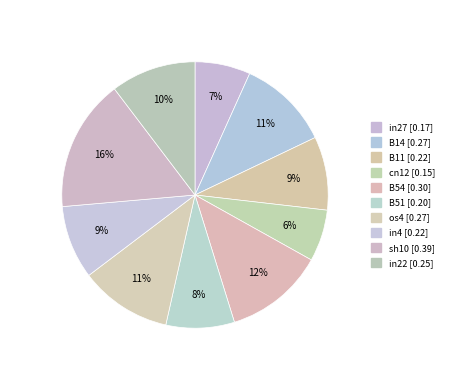

True or false: sh10 accounts for 22% of the total.

False